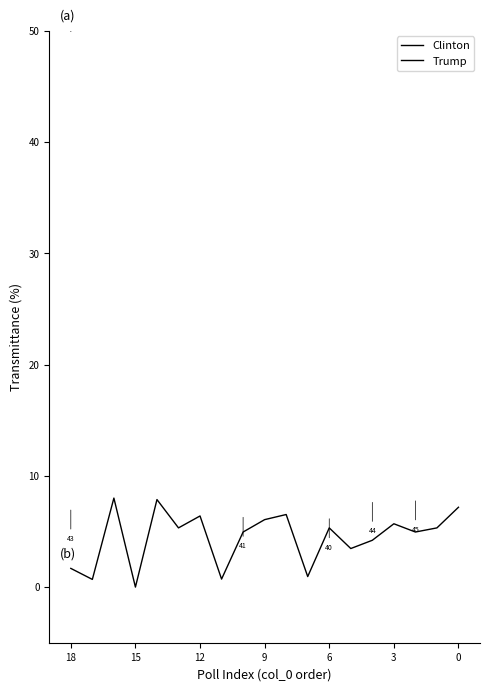

The value of Clinton at 10 is 91.9. True or false?

False